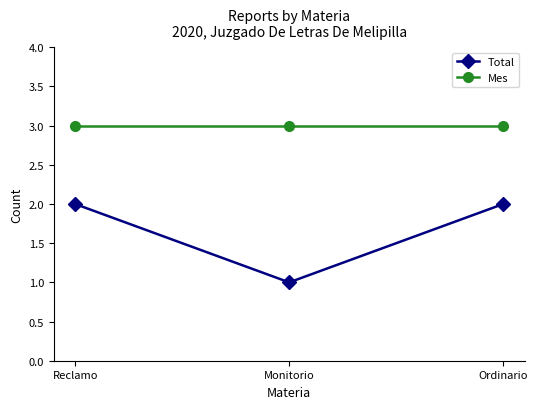

What is the value of the Mes point at the 3rd from the left?

3